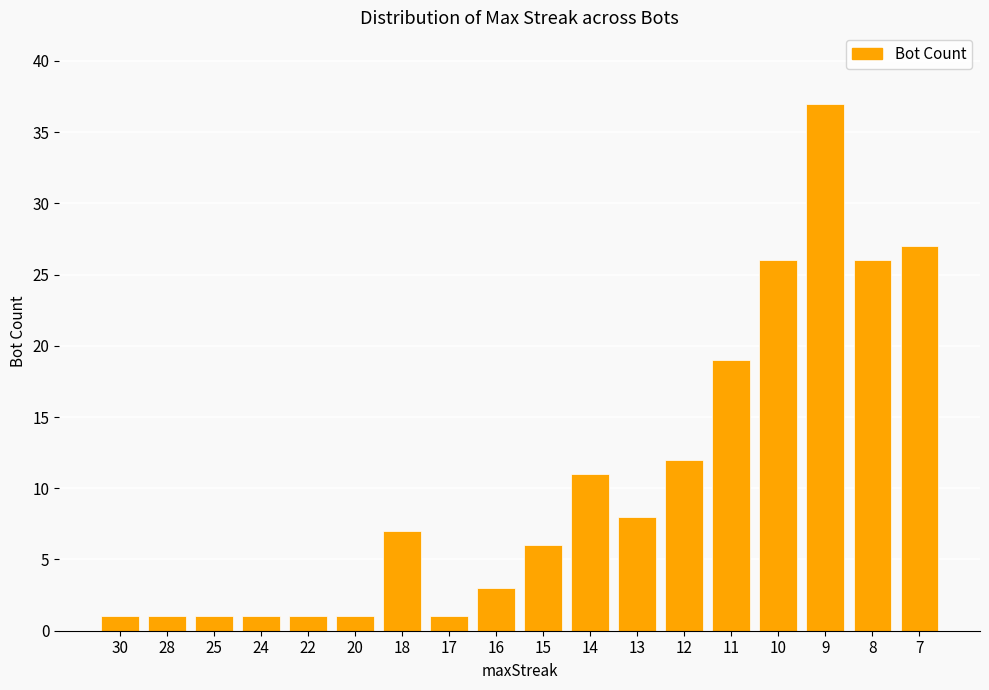

What is the greatest value displayed?

37